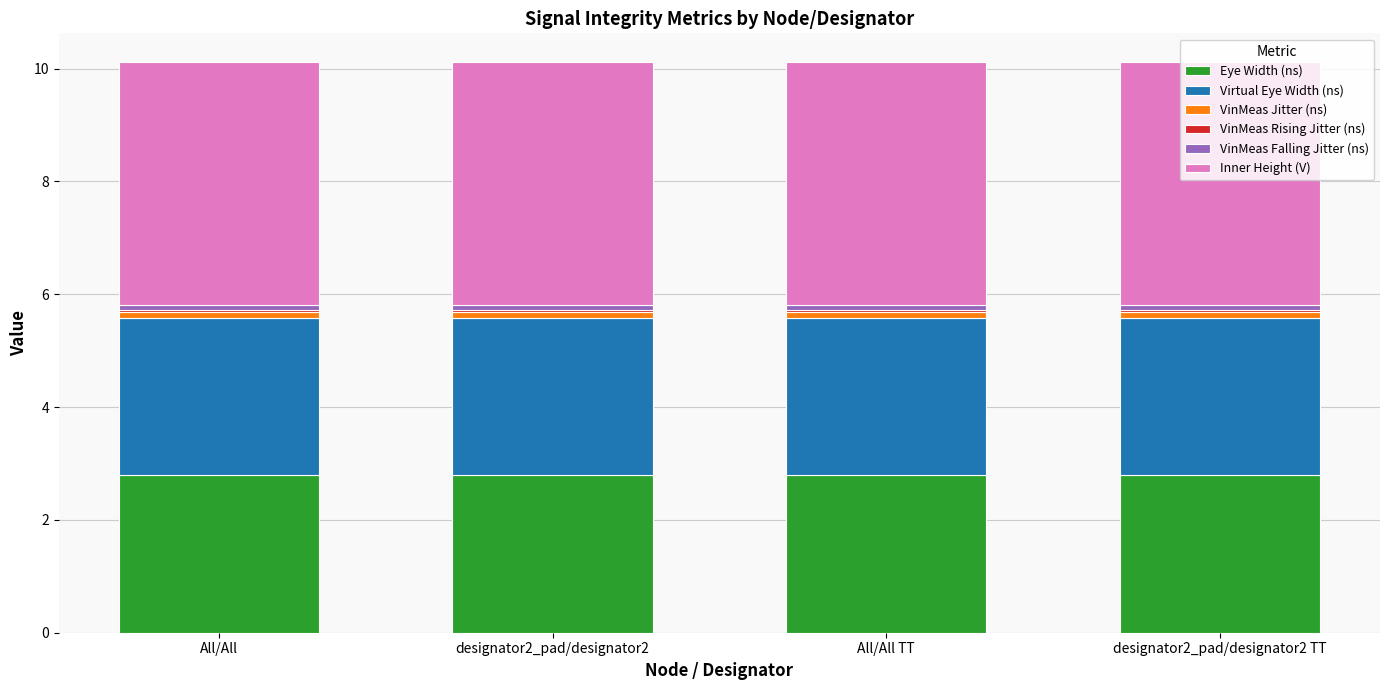

What is the minimum value for Eye Width (ns)?

2.8